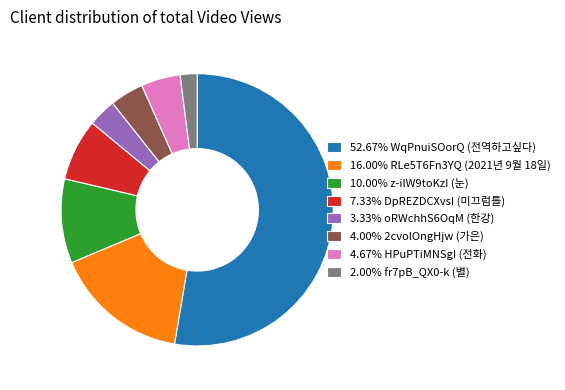

Approximately how many times larger is the value at 10.00% z-ilW9toKzI (눈) compared to 7.33% DpREZDCXvsI (미끄럼틀)?

1.4